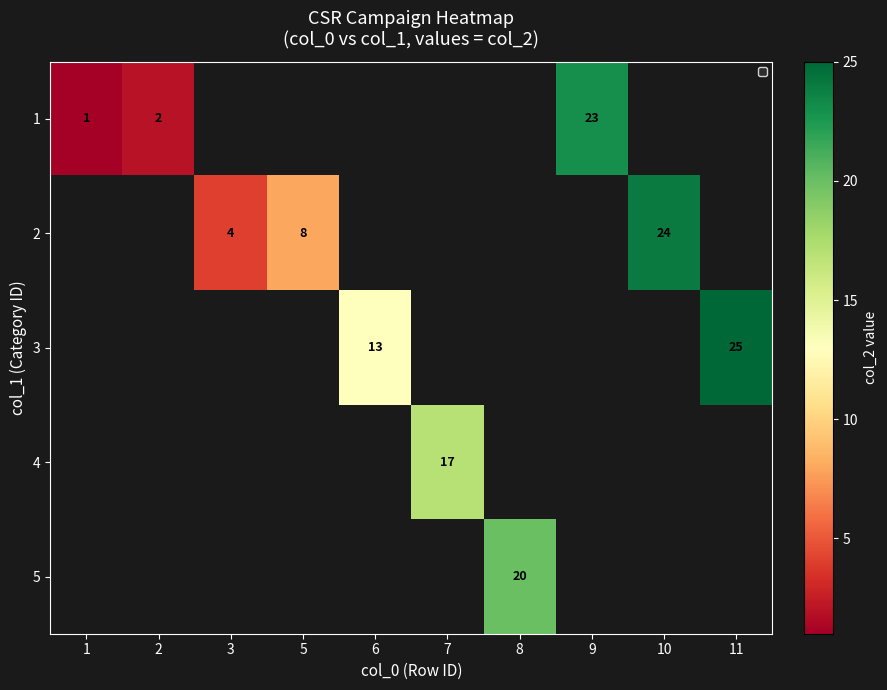

Is it true that 5 equals 20 at 8?

True